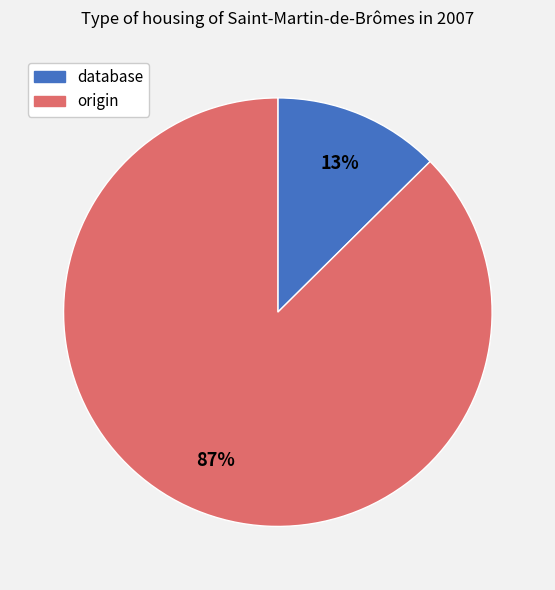

To the nearest percent, what is the average slice percentage?

50%